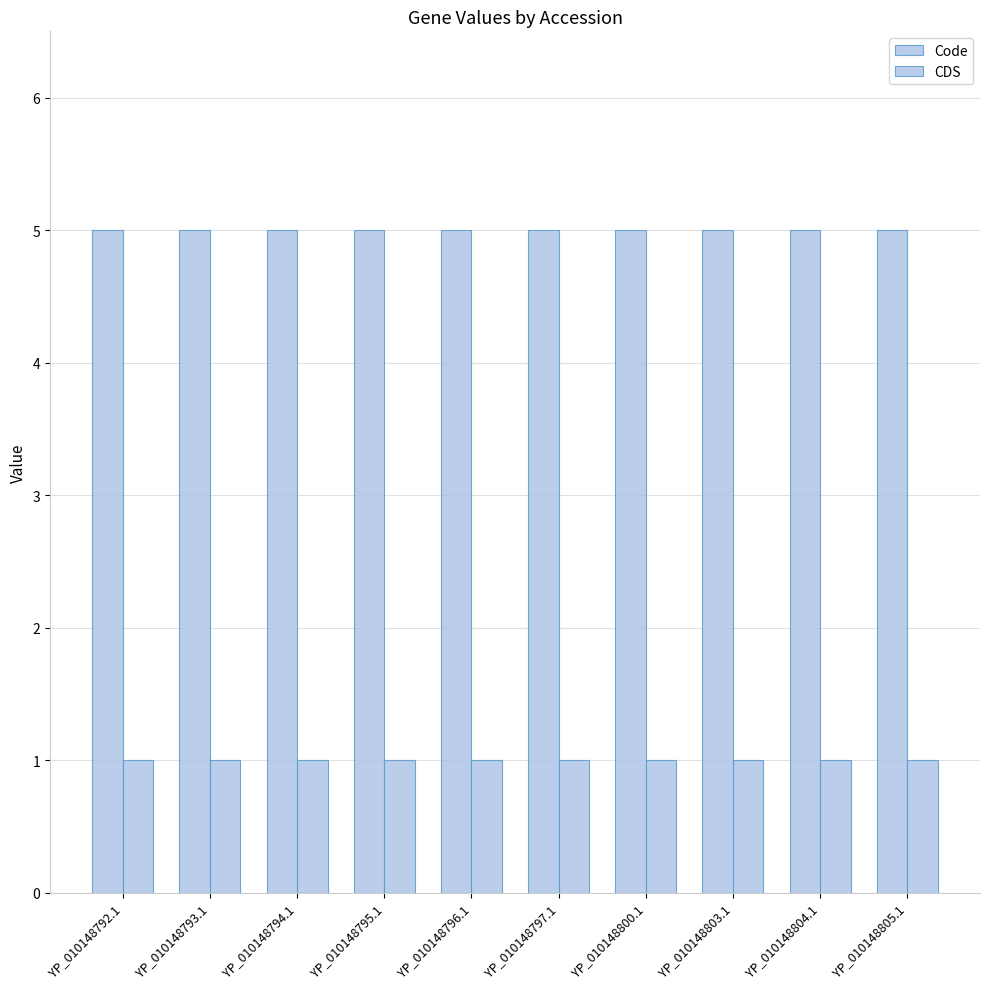

Are the bars horizontal?

No